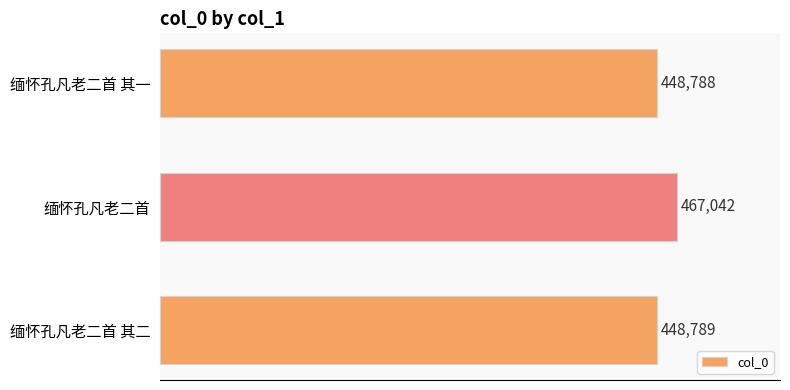

How many data points does each series have?

3